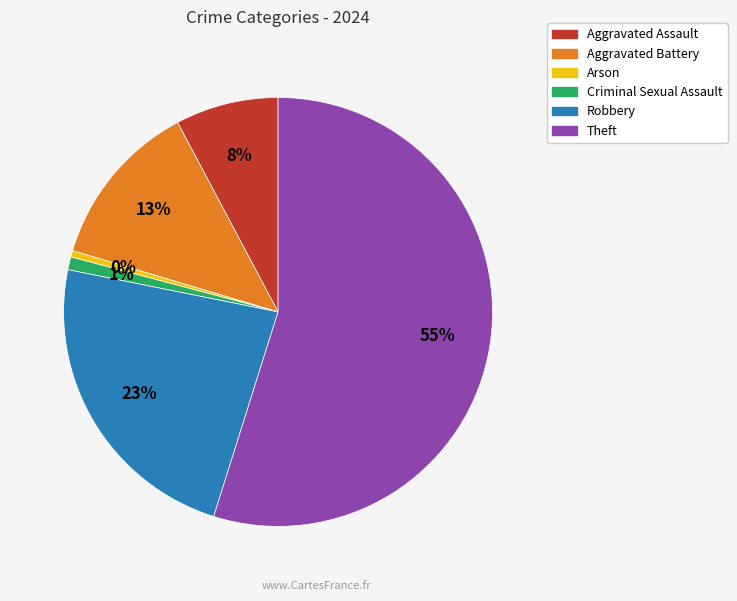

To the nearest percent, what portion does Criminal Sexual Assault represent?

1%